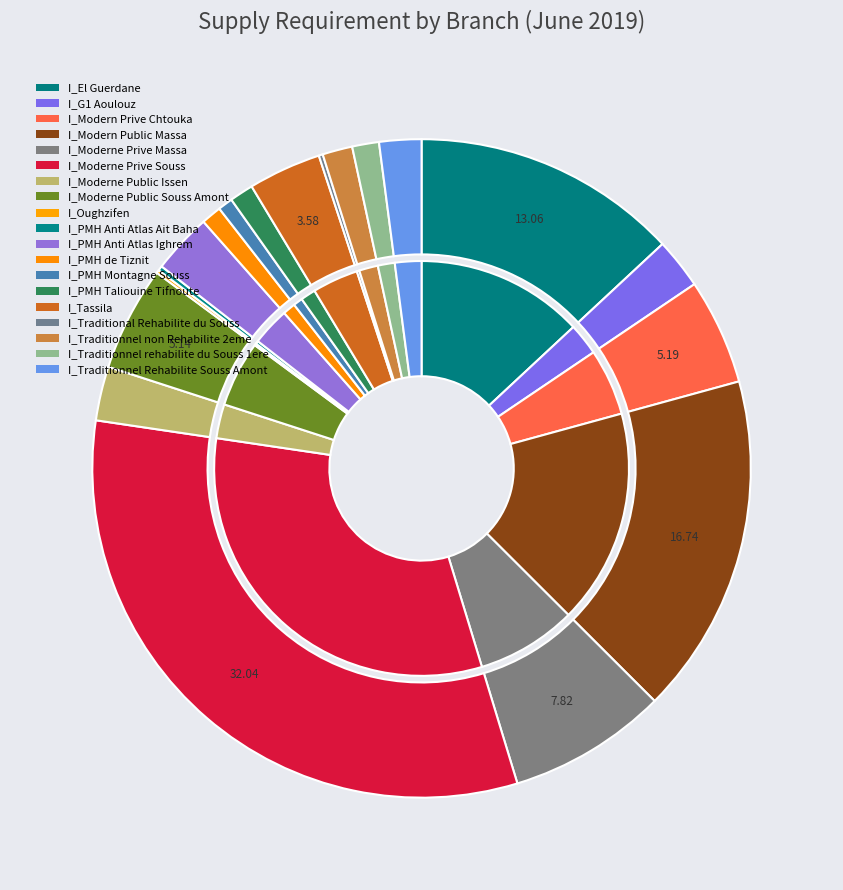

Which has a higher value, I_El Guerdane or I_PMH Montagne Souss?

I_El Guerdane